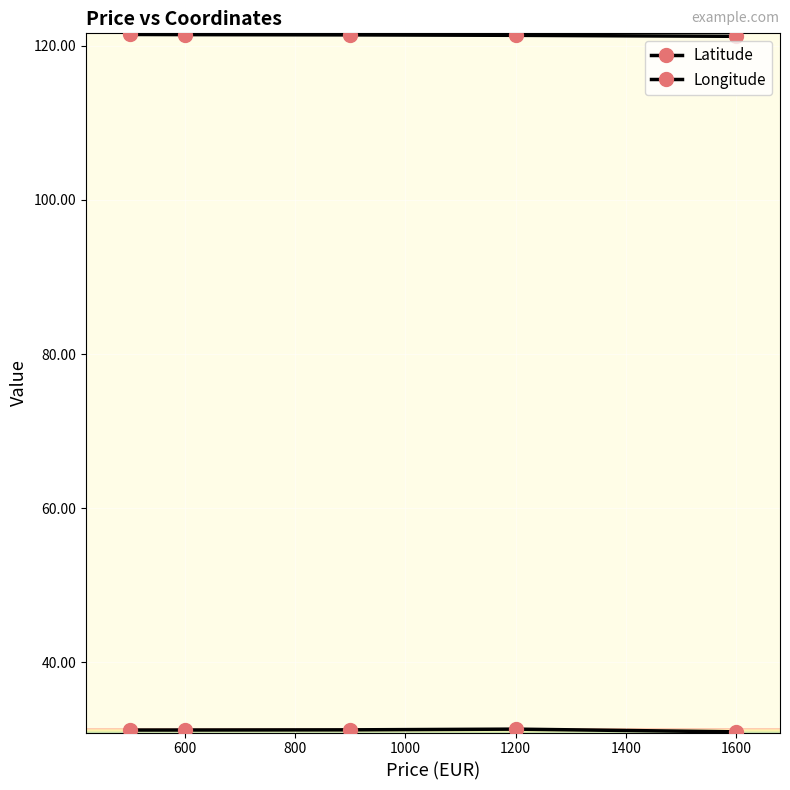

How many series are shown in this chart?

2